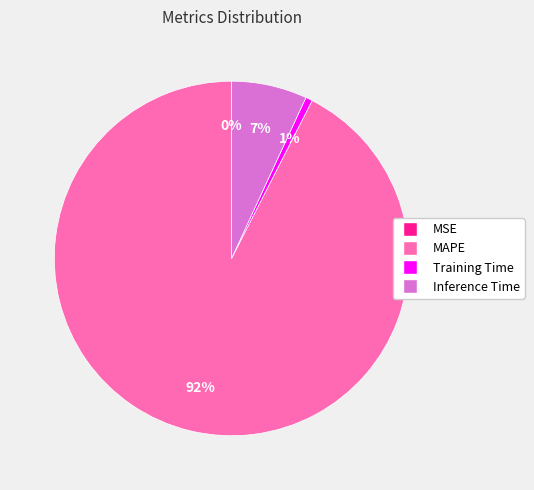

The Inference Time slice represents 15% of the pie. True or false?

False